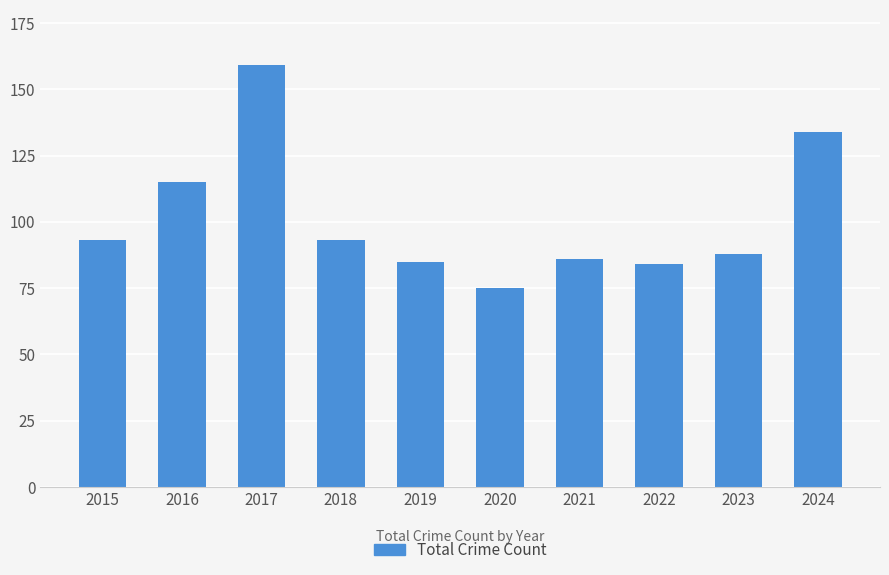

Which category has the highest value across all series?

2017